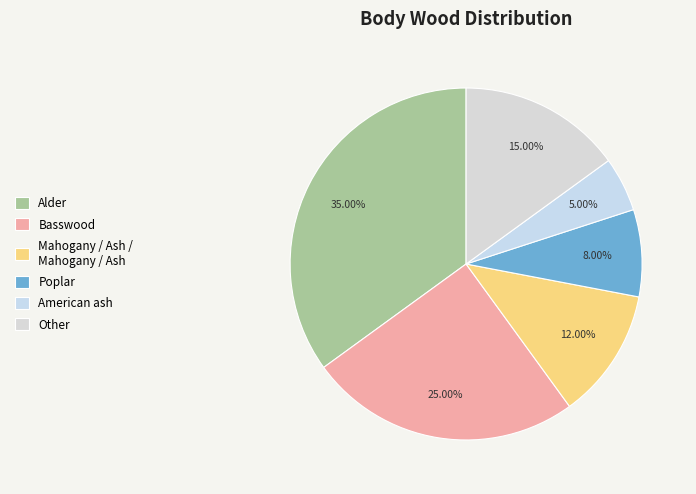

Rank the categories by value from highest to lowest.

Alder, Basswood, Other, Mahogany / Ash / Mahogany / Ash, Poplar, American ash